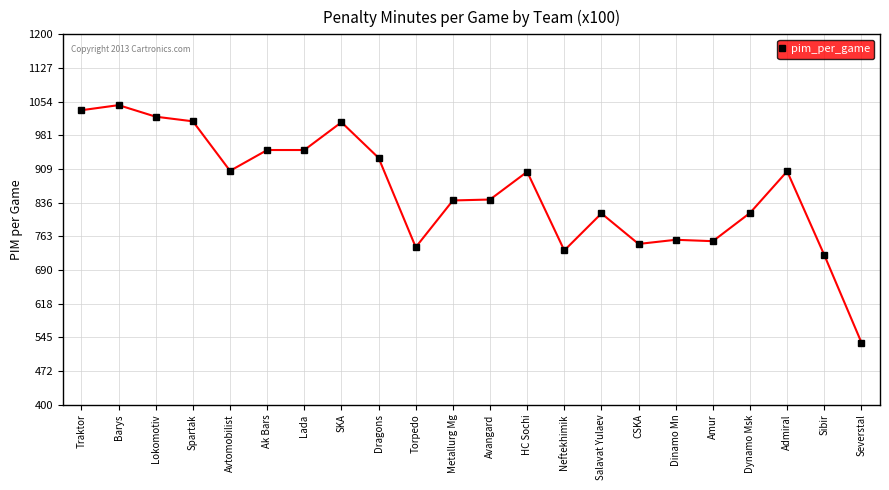

How many data points are less than 903?

11